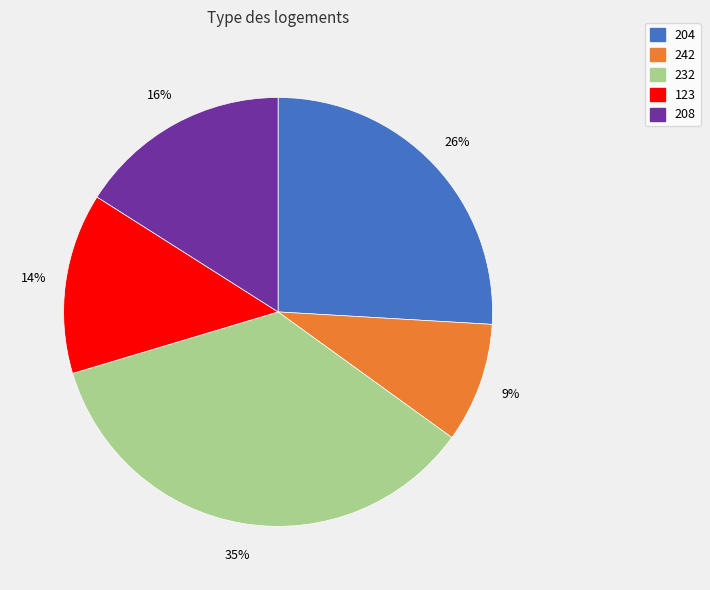

Which category has the smallest portion of the pie?

242